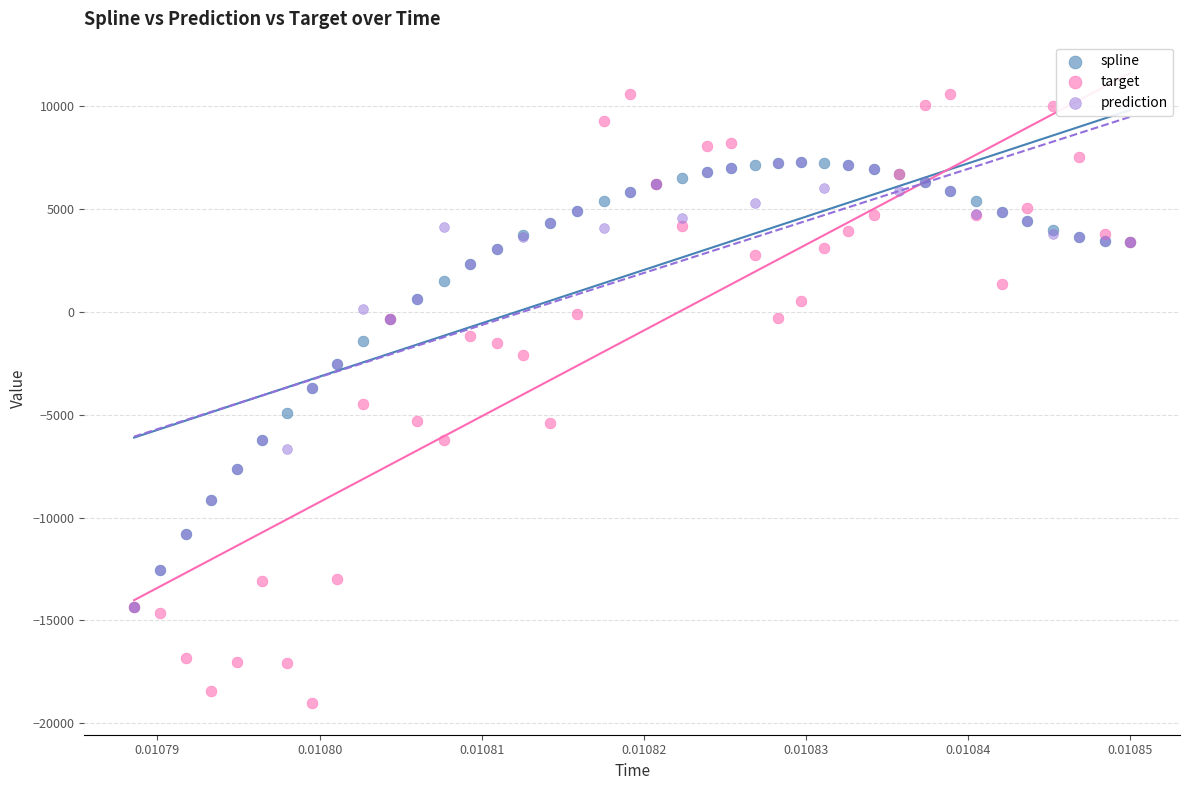

Which series contains the highest Y value?

target